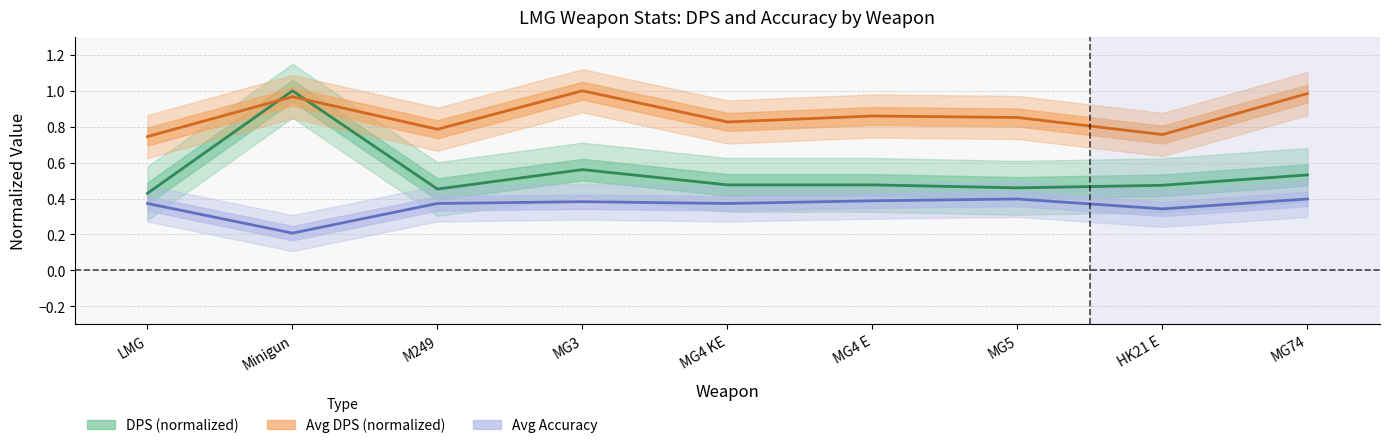

What is the smallest value displayed?

0.2